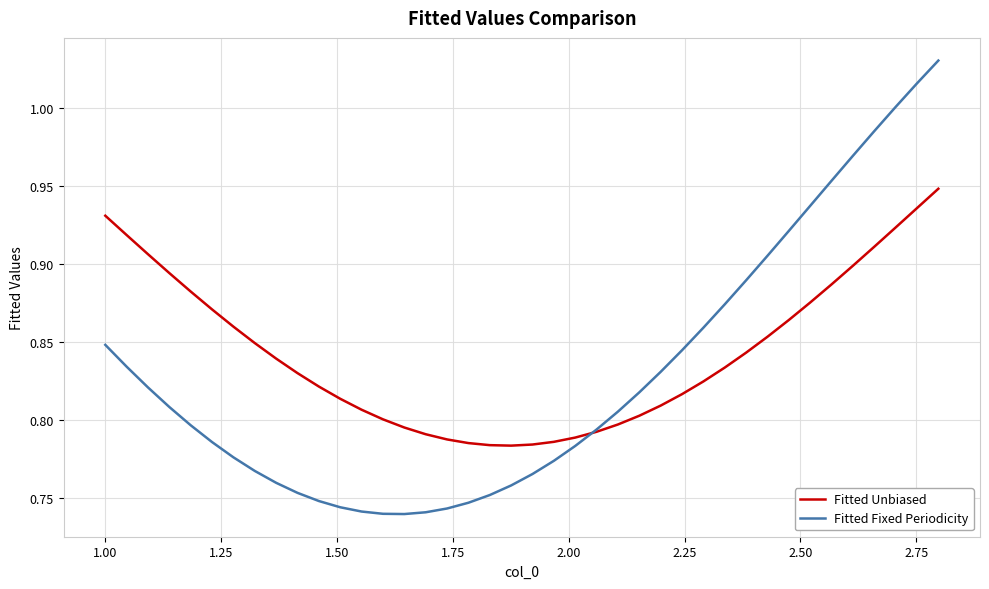

Which series has the largest range (max minus min)?

Fitted Fixed Periodicity